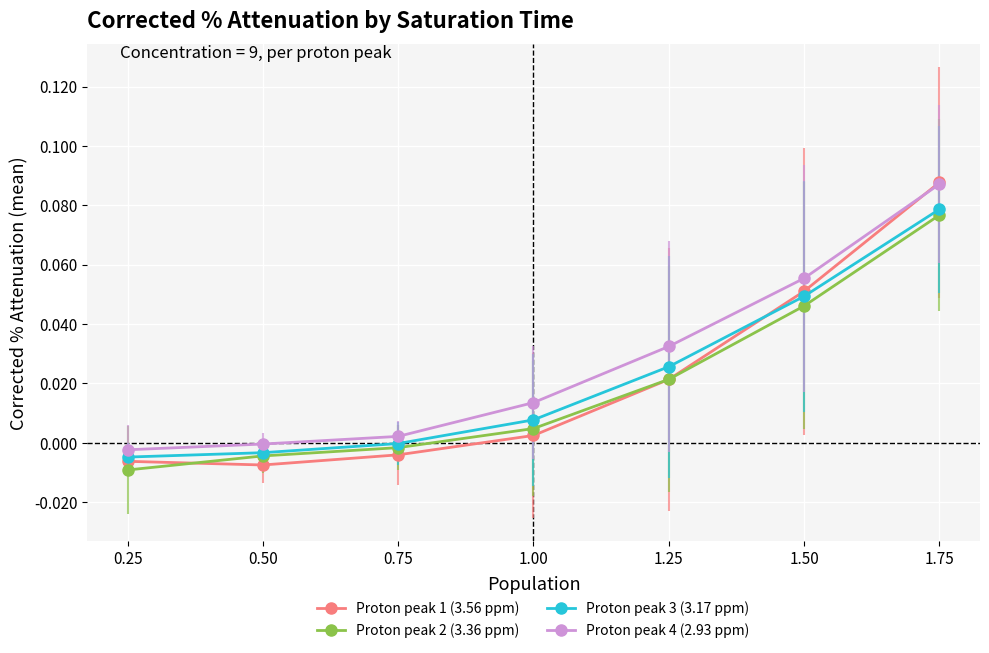

Does the chart display data point markers on the line(s)?

Yes